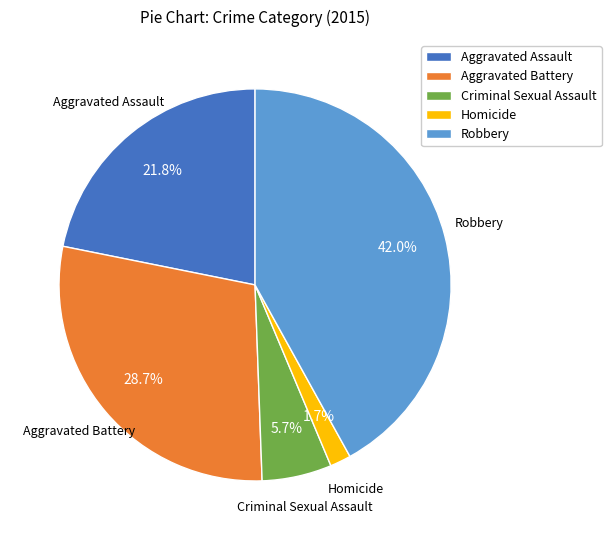

Is there a majority slice in this chart?

No